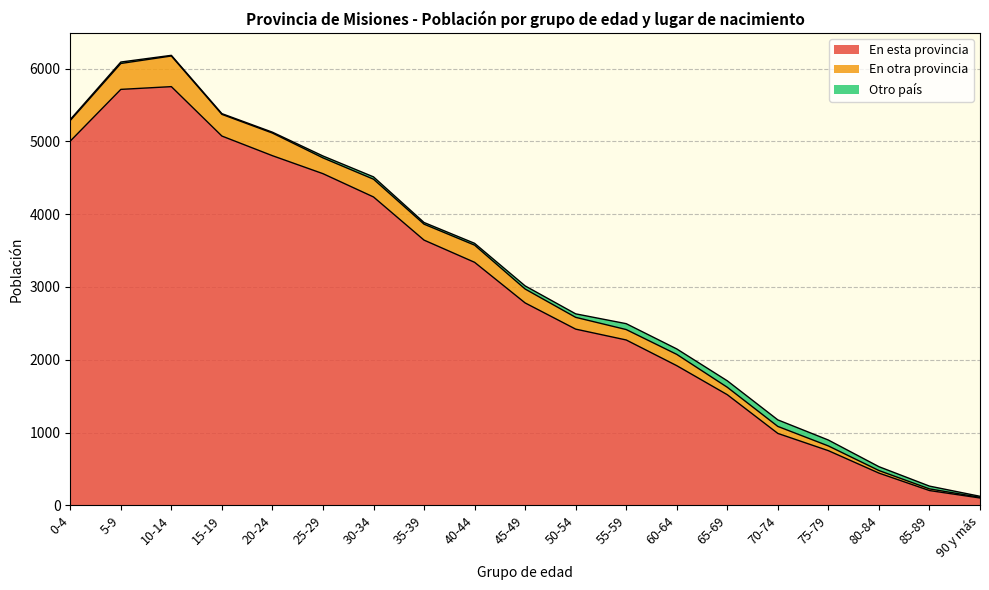

The value of En otra provincia at 40-44 is 369. True or false?

False